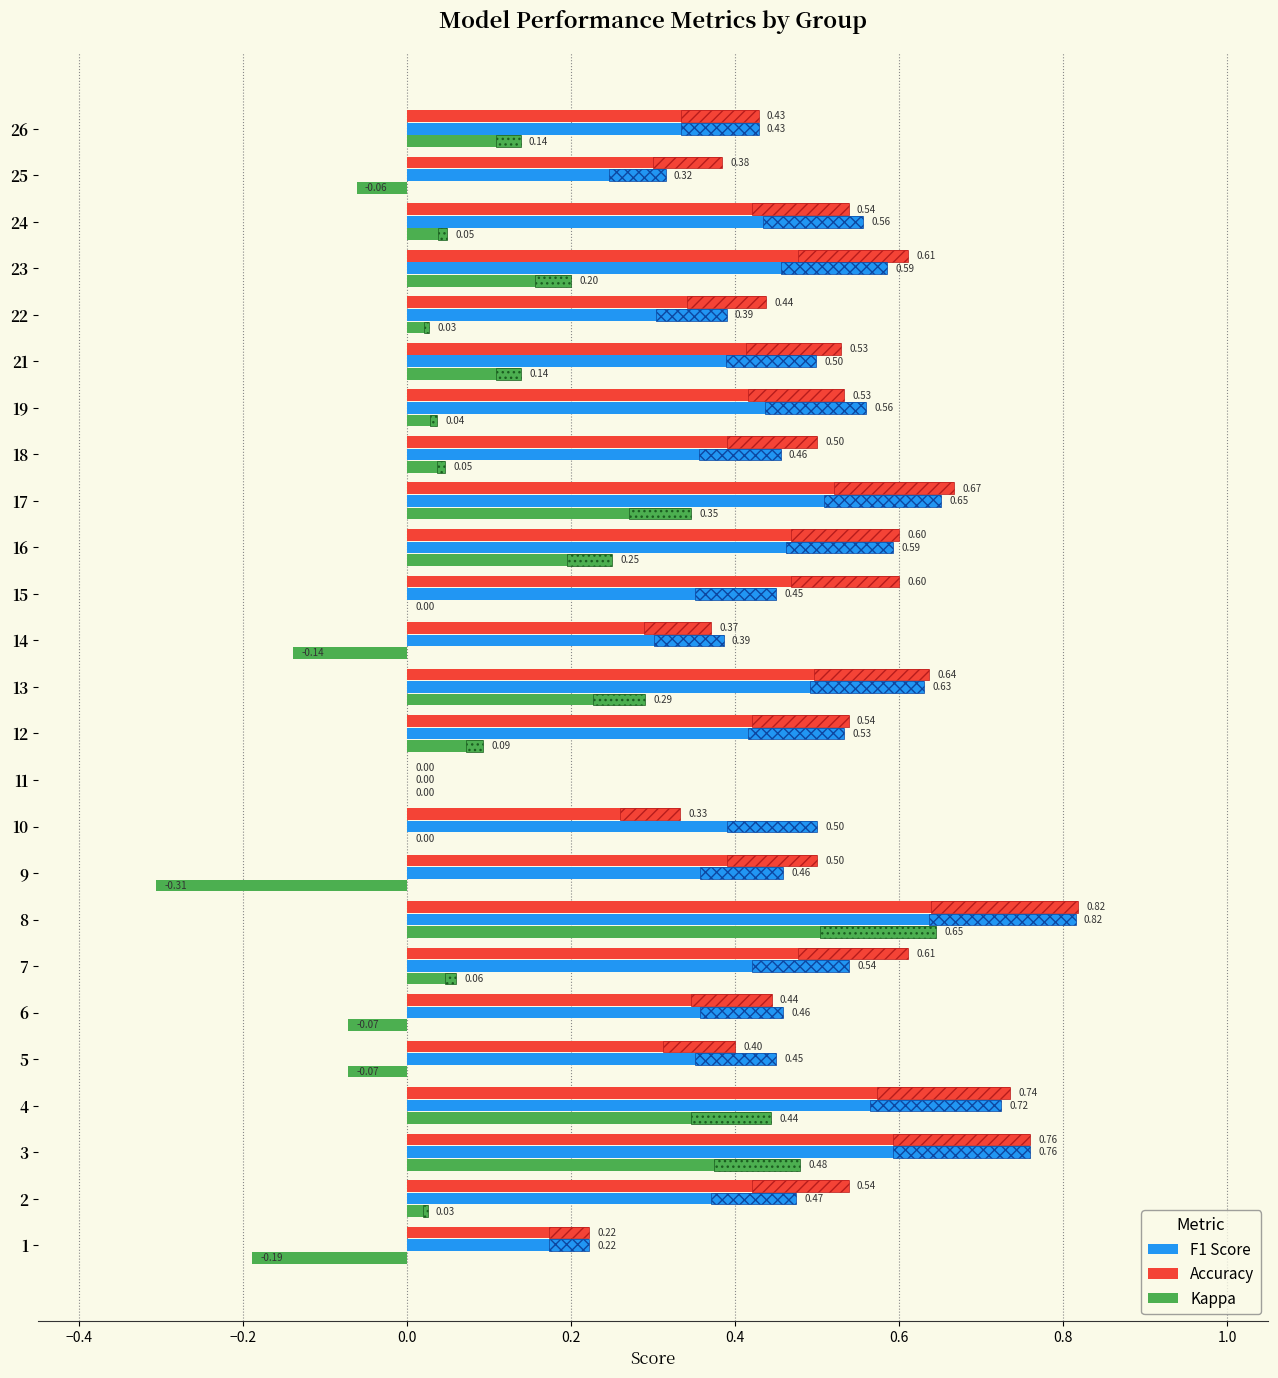

How many values in kappa are below zero?

6